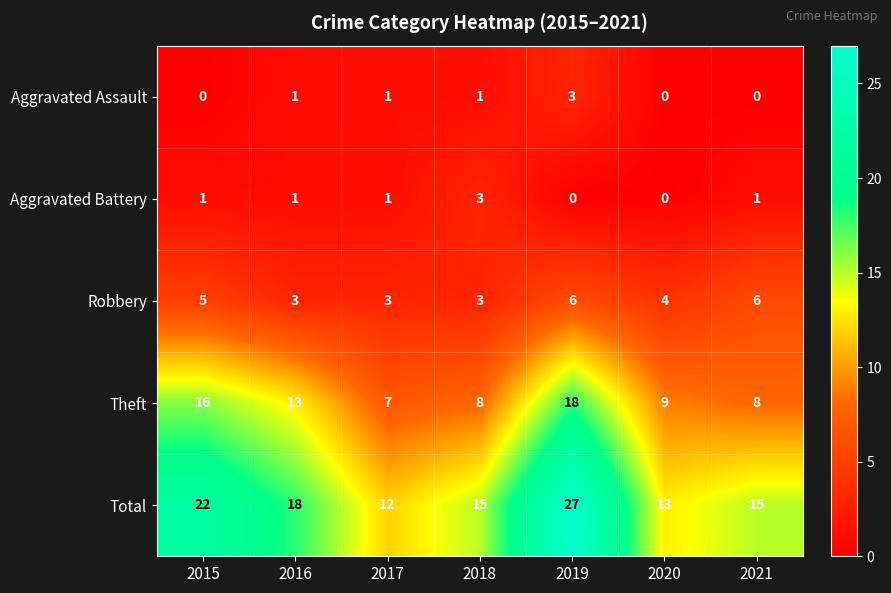

Which series has the largest total across all categories?

Total